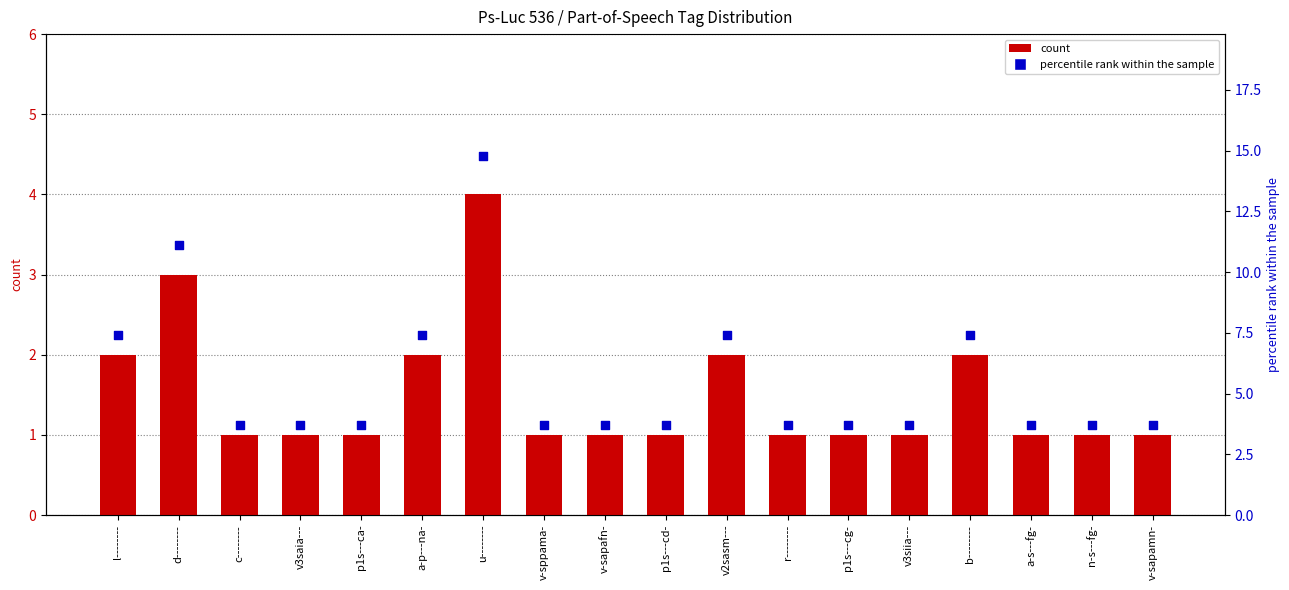

At how many categories does at least one series exceed 10?

2